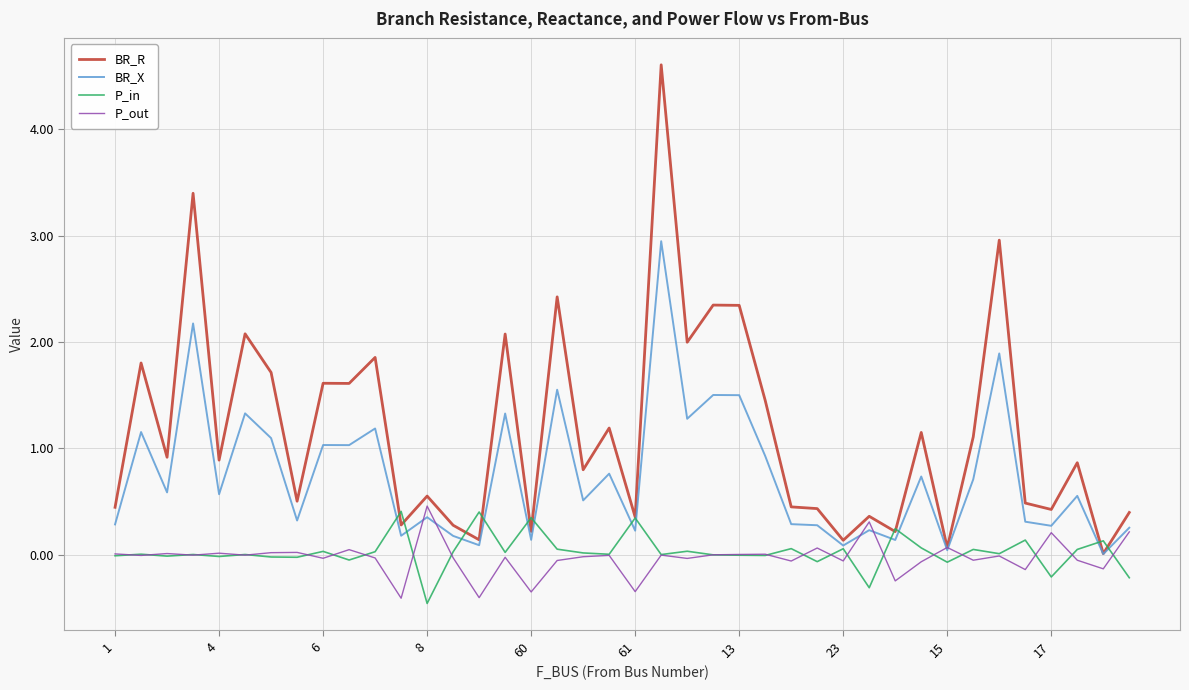

What is the sum of all P_out values?

-1.1